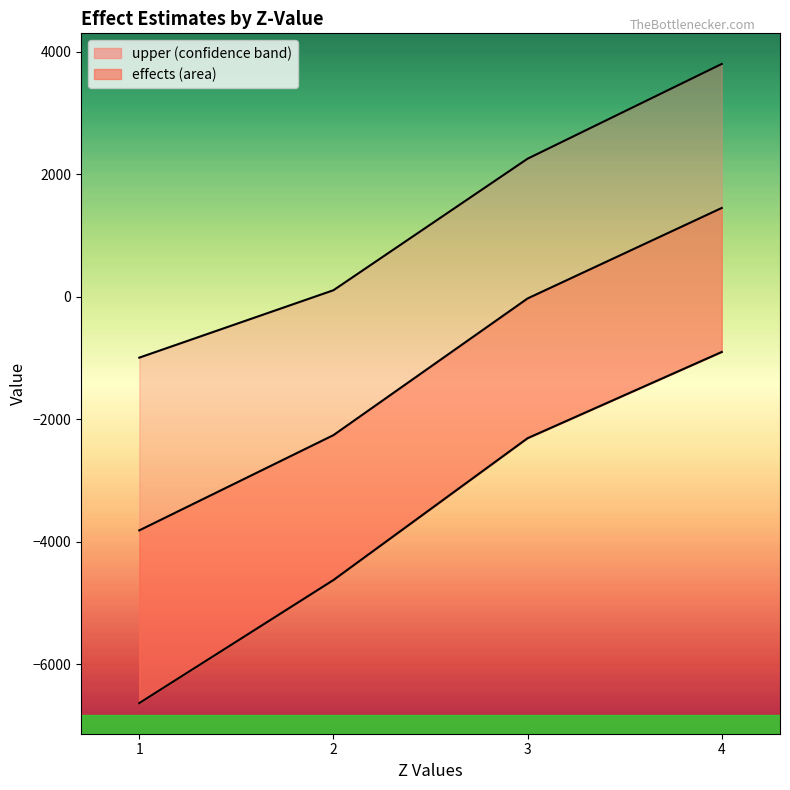

At how many categories does at least one series exceed 2088?

2